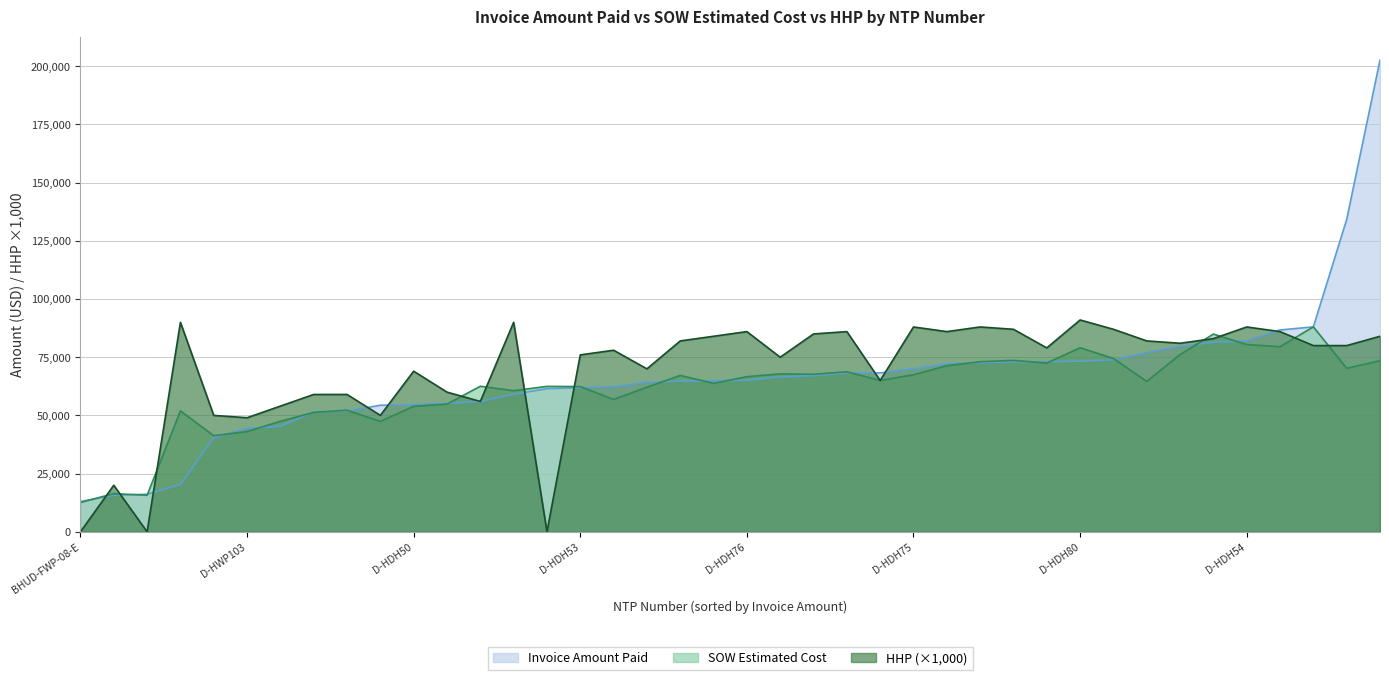

At which category is the sum across all series the highest?

D-HDH56